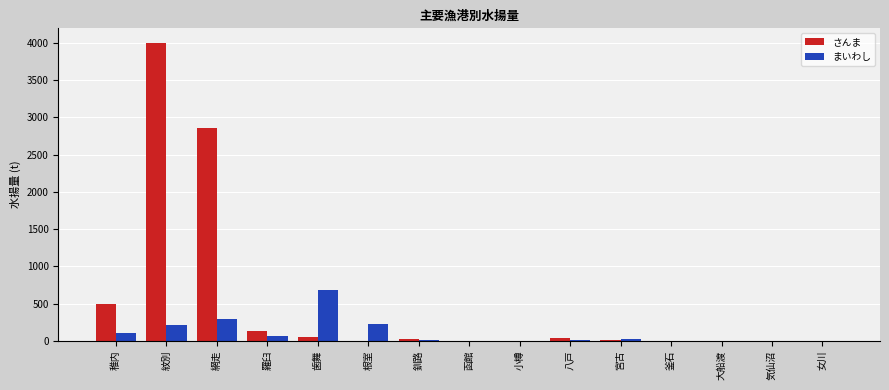

At which category is the sum across all series the highest?

紋別